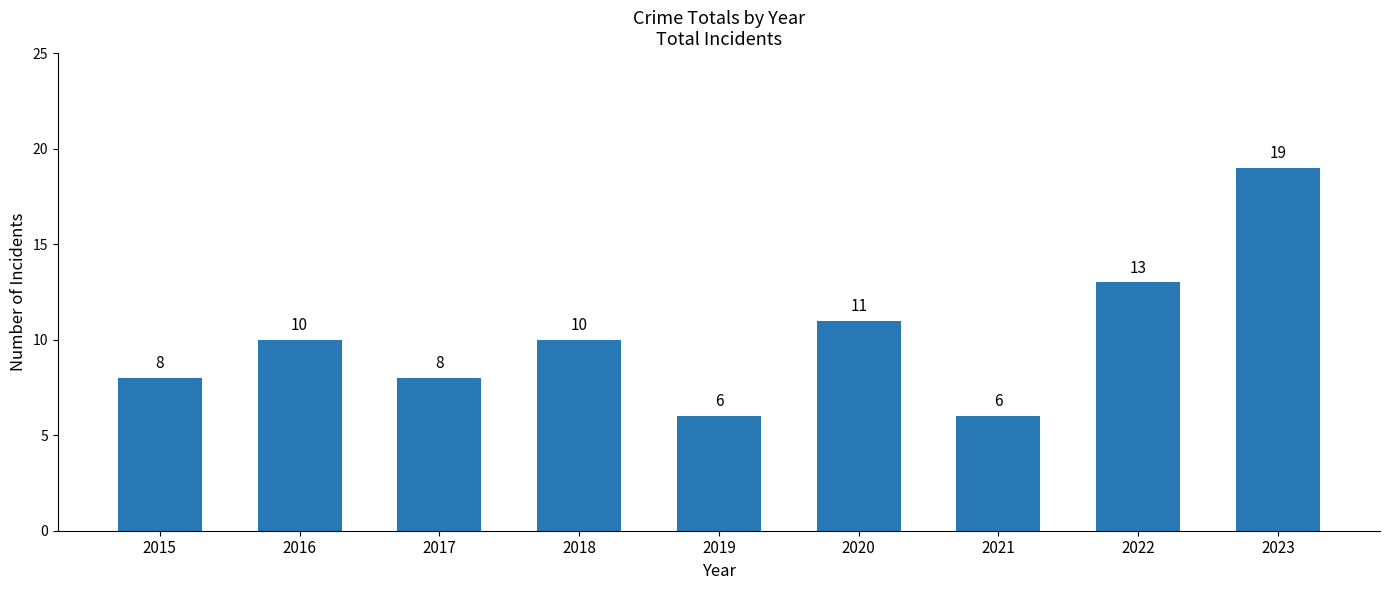

What is the sum of all values?

91